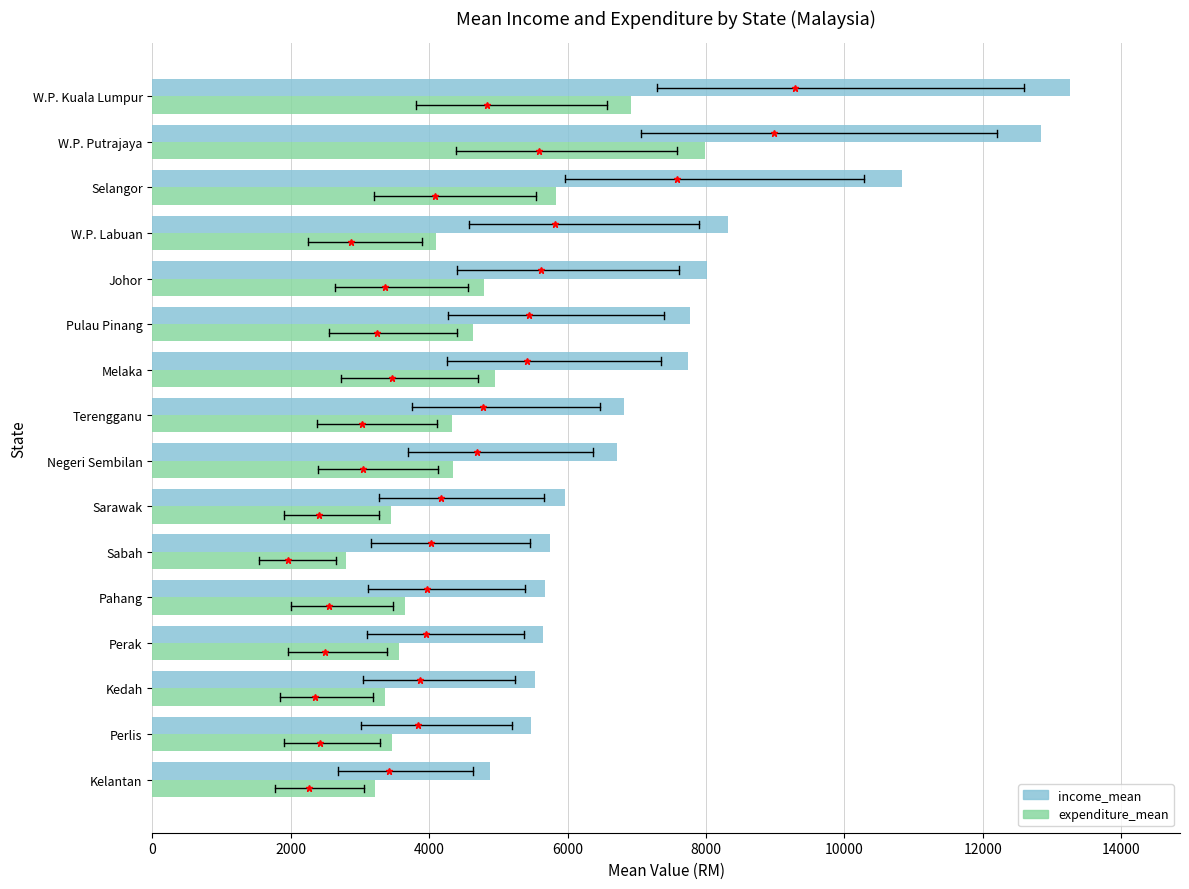

What is the sum of the expenditure_mean values at Terengganu and Sarawak?

7784